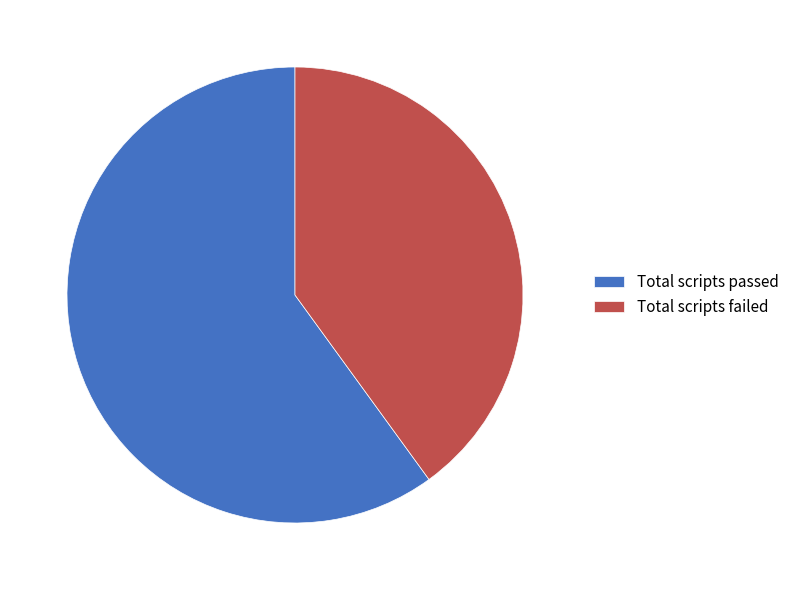

Is there any slice that represents more than half of the pie?

Yes